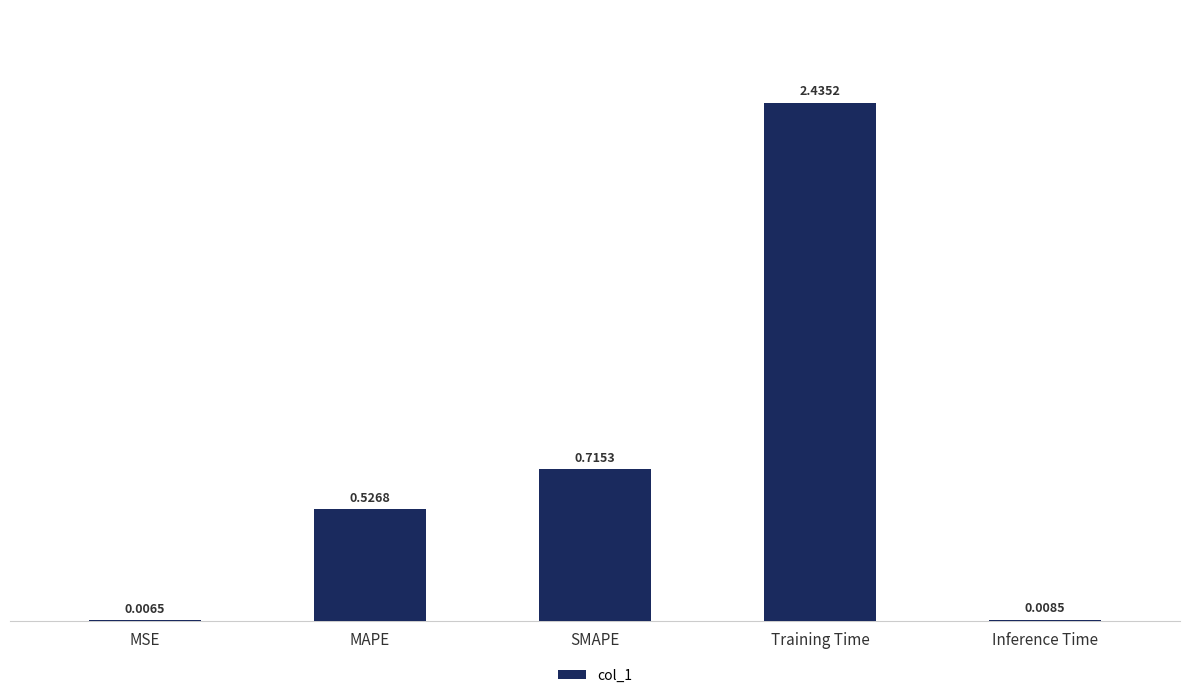

What is the sum of all values?

3.7